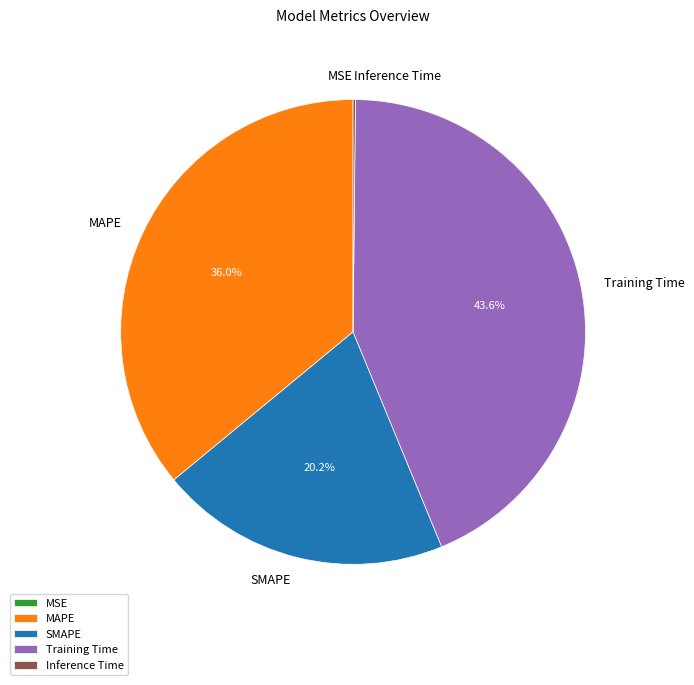

What percentage is the Training Time slice, to the nearest percent?

44%